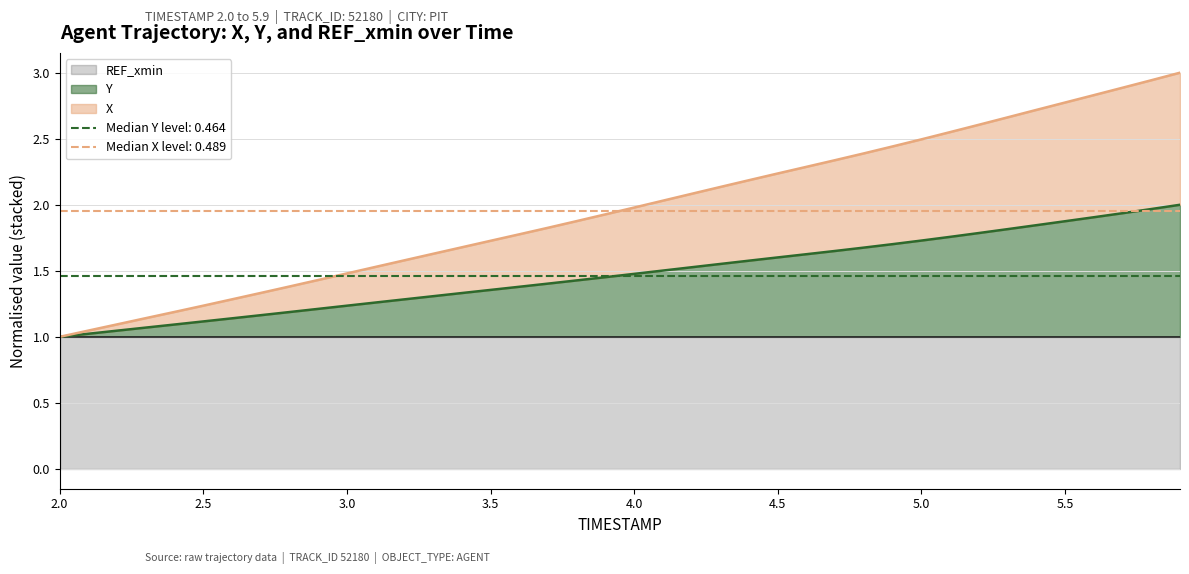

Is it true that Y equals 1.9 at 5.5?

True